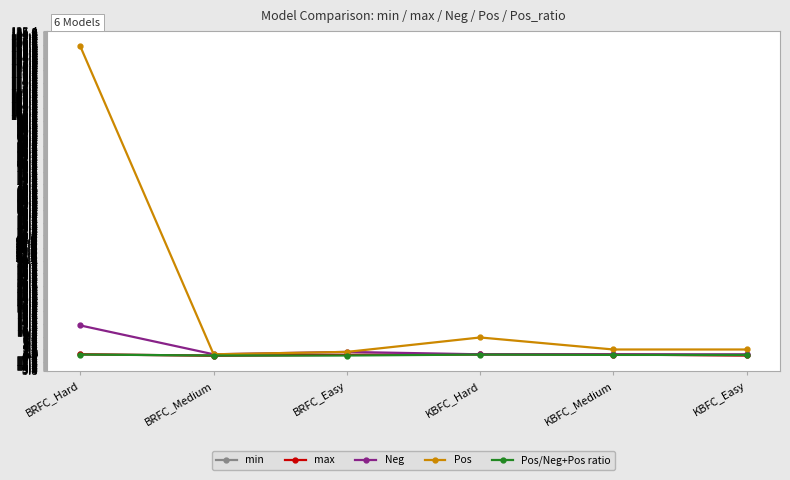

What is the sum of all max values?

4.6